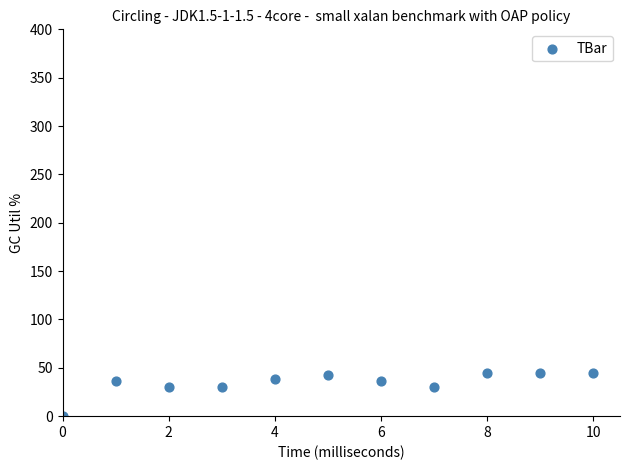

What is the average Y value?

34.4